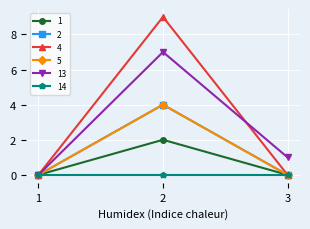

Is this an area chart (filled region under the line)?

No